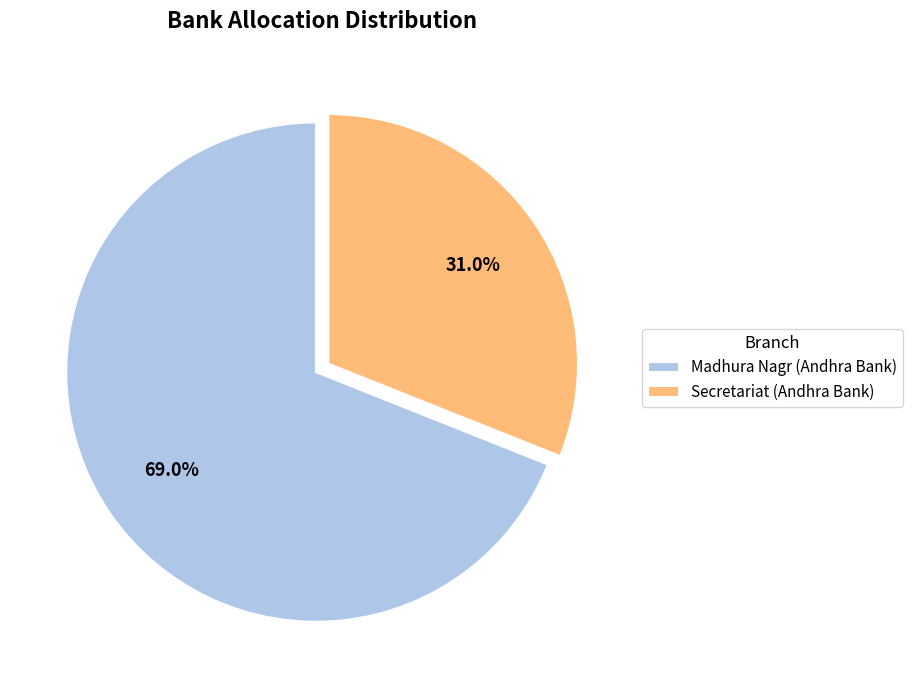

How many slices are in this pie chart?

2